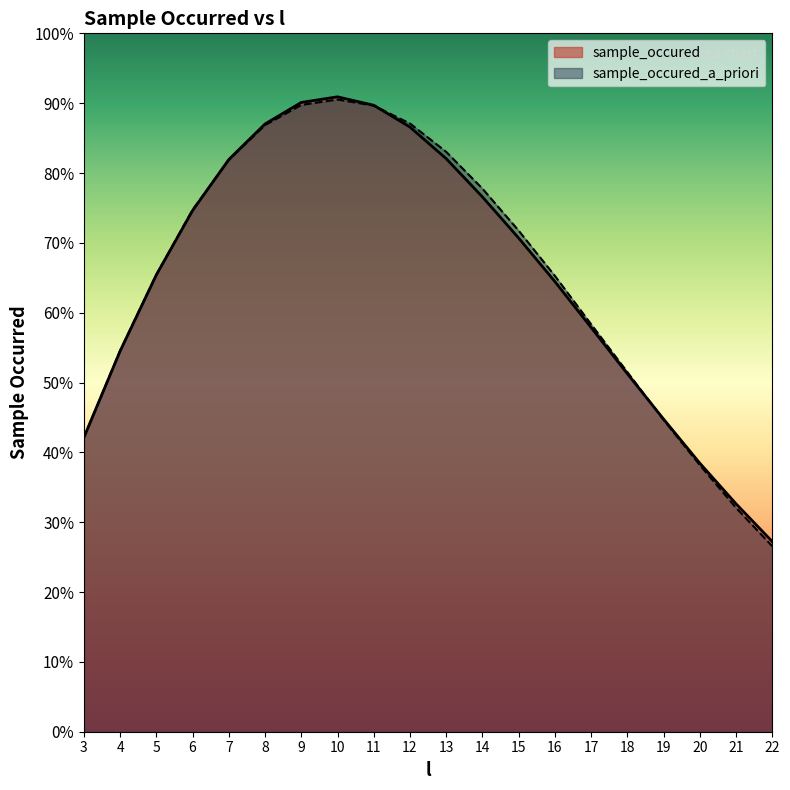

What are all the series names shown in the legend?

sample_occured, sample_occured_a_priori